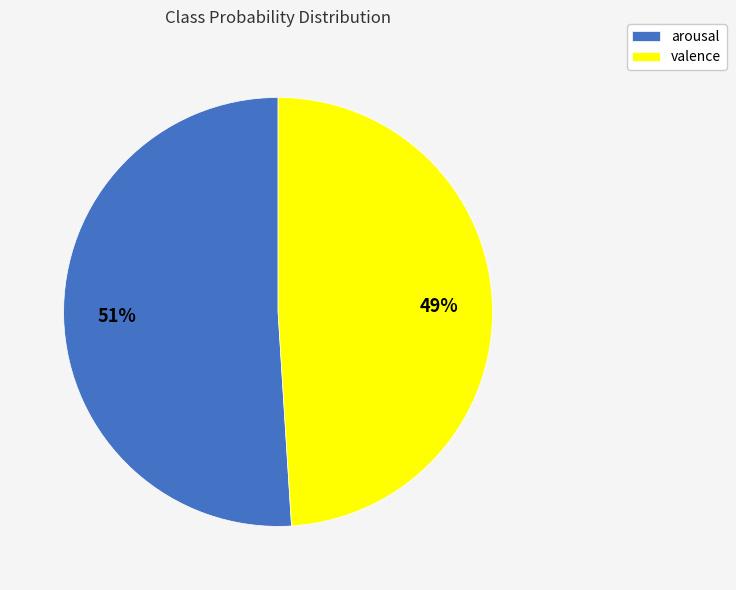

To the nearest percent, what is the combined percentage of arousal and valence?

100%